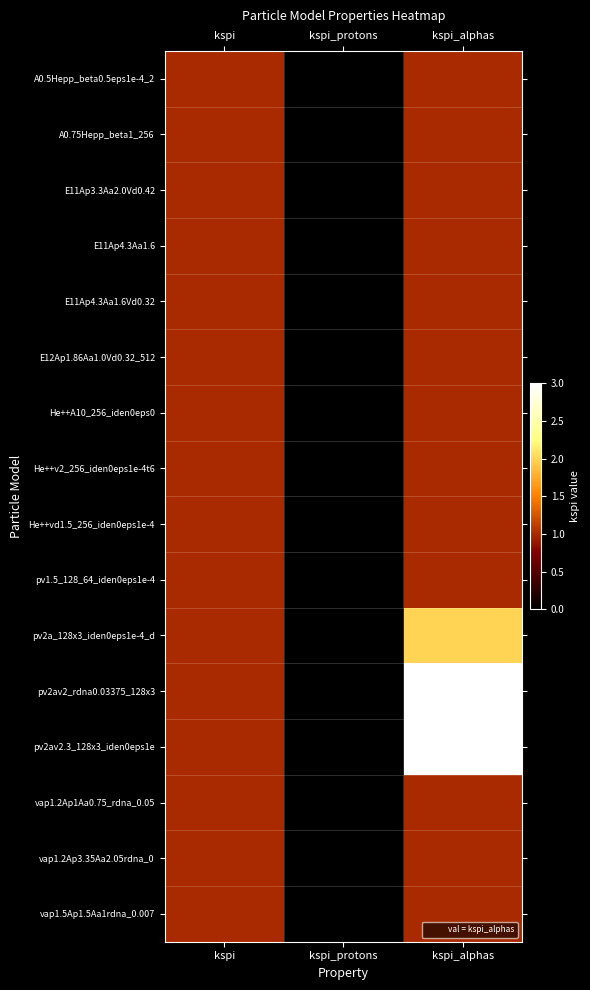

At how many categories does at least one series exceed 2?

1